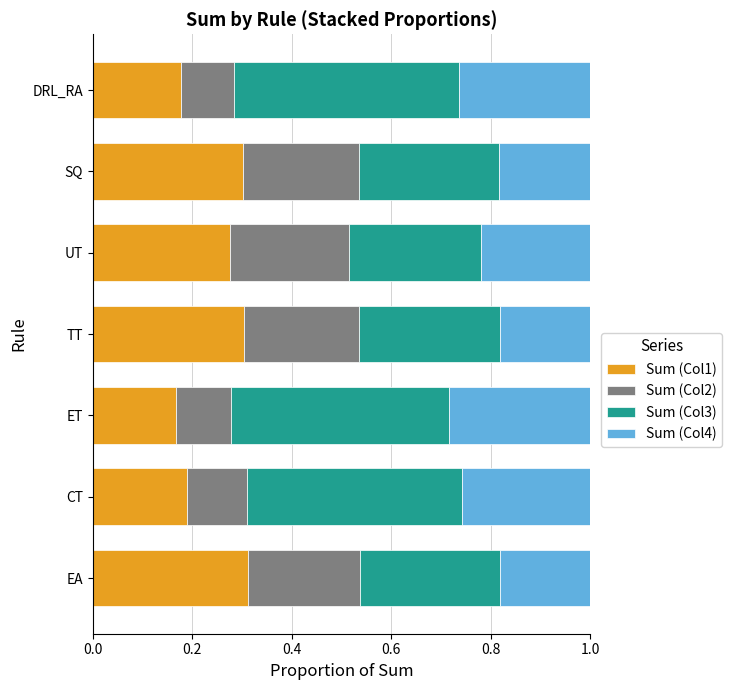

What is the total value across all series at TT?

1.0